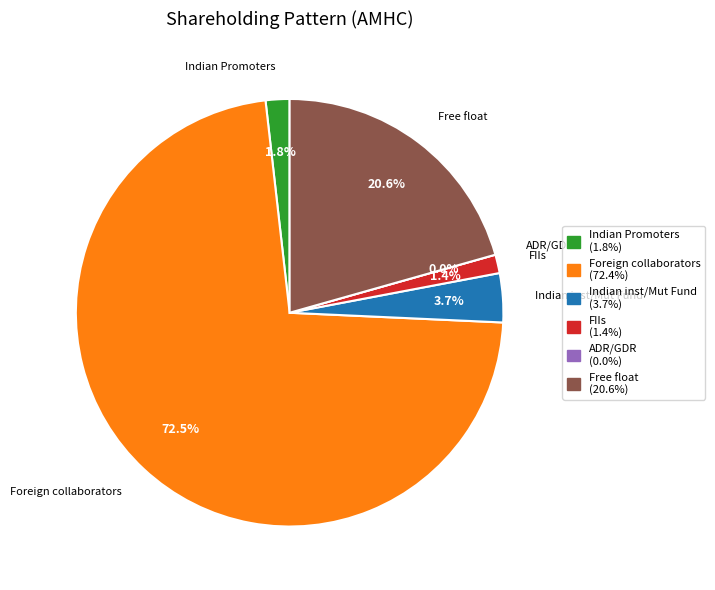

What percentage do ADR/GDR and Foreign collaborators together represent?

72.5%